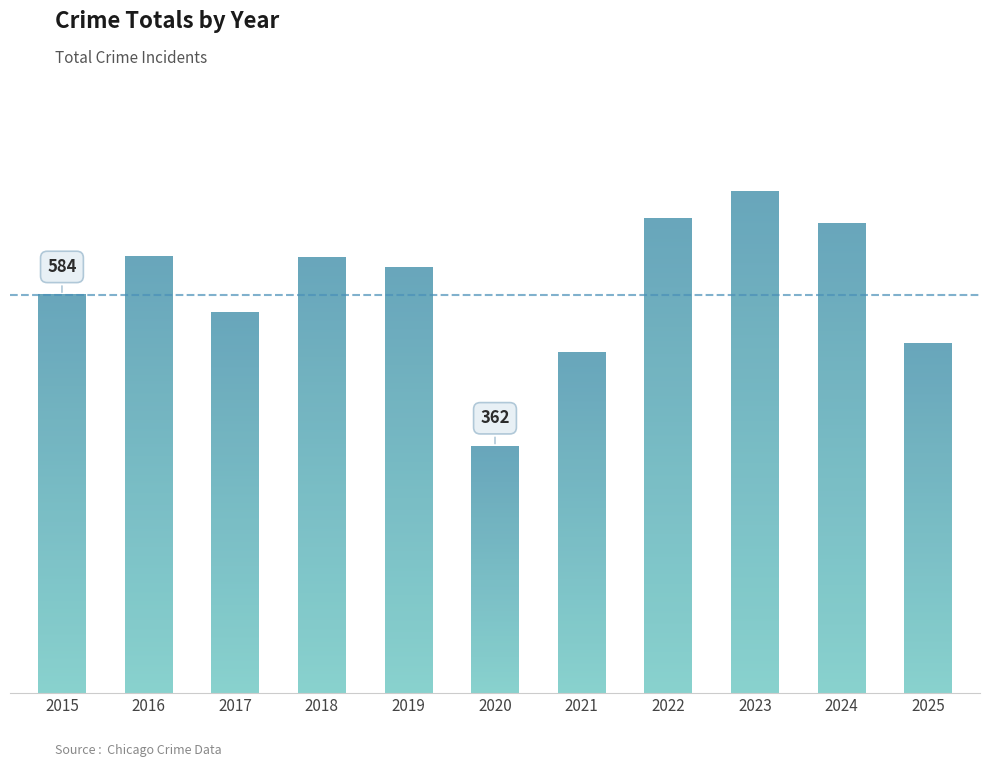

Where does the data first go above 624?

2016